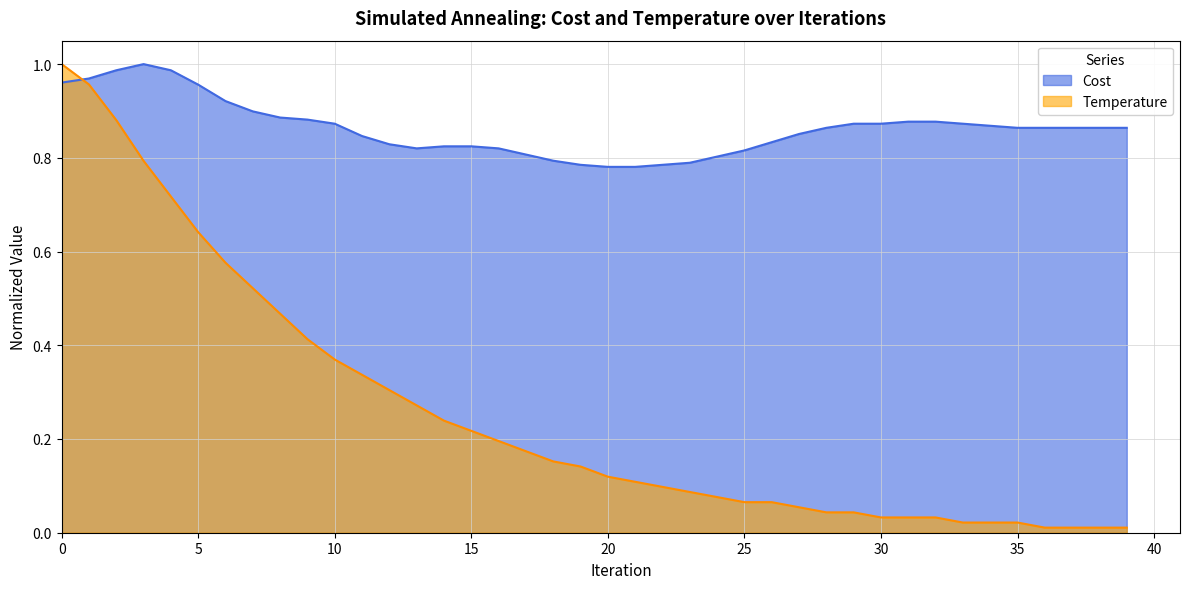

What is the average value?

0.3